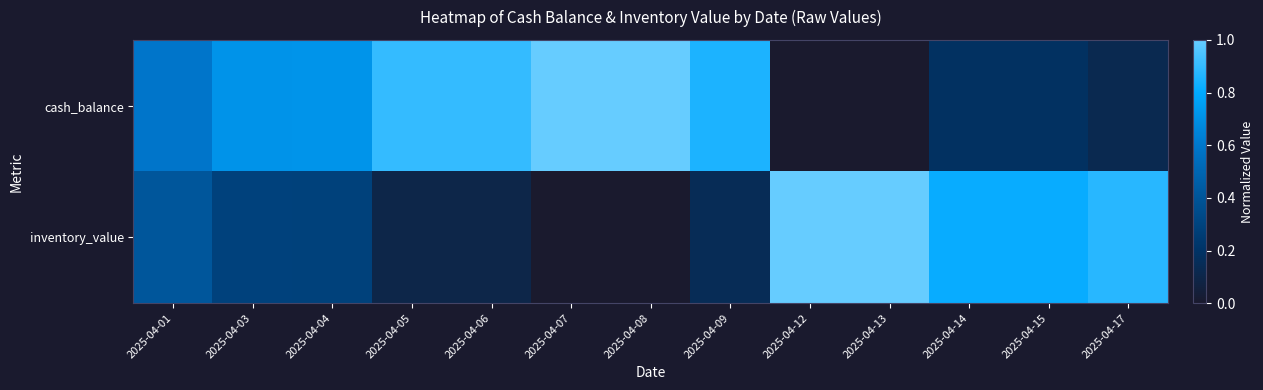

List the series in order of their peak value, lowest first.

cash_balance, inventory_value